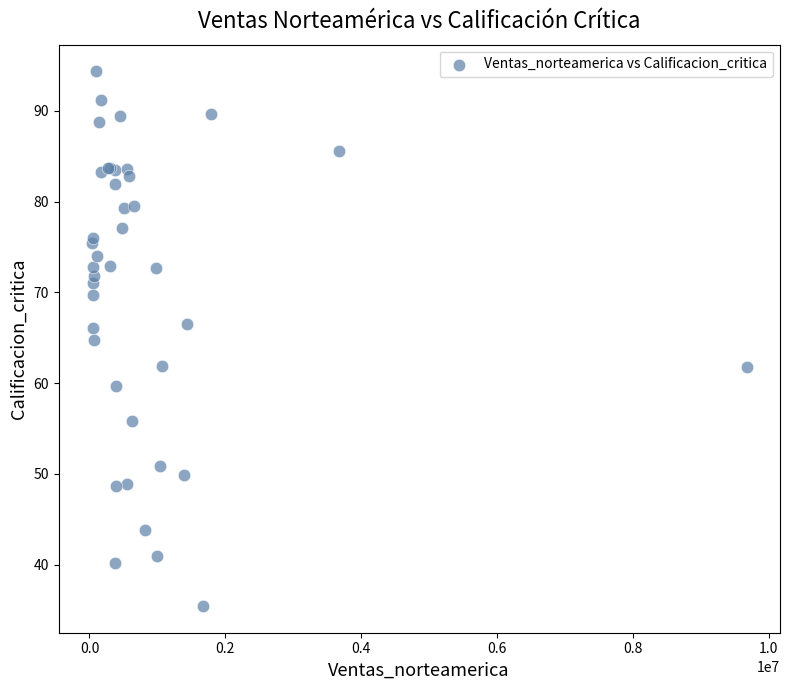

What Y value in the scatter plot is closest to 64?

64.8